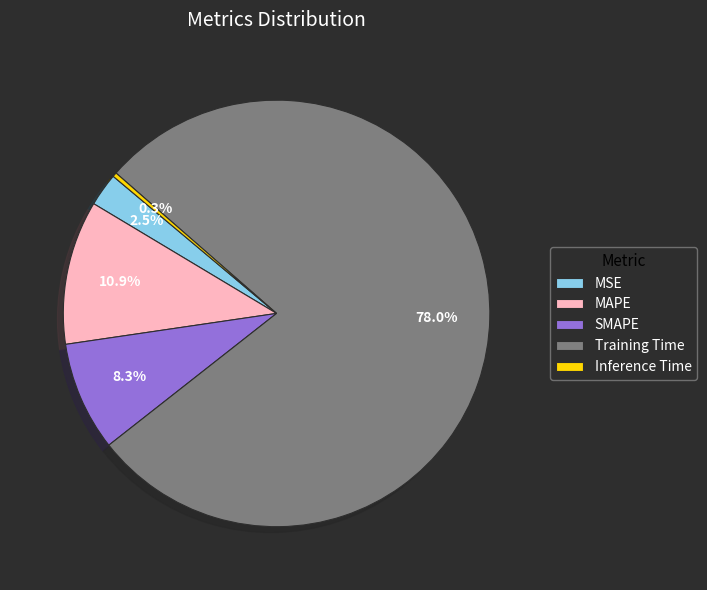

How many slices are in this pie chart?

5